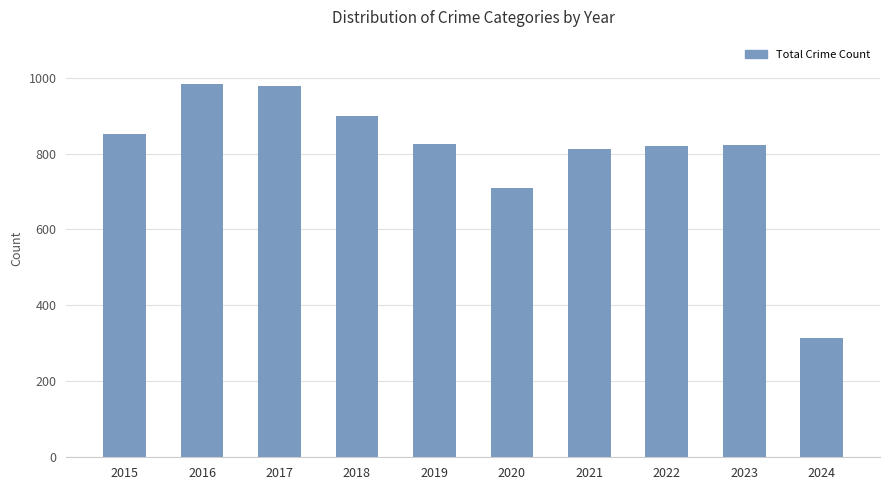

What is the value of the 4th bar from the left?

898